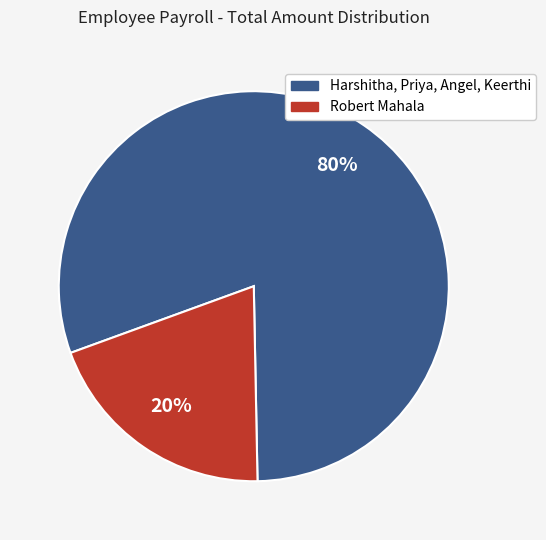

Which has a higher value, Robert Mahala or Harshitha, Priya, Angel, Keerthi?

Harshitha, Priya, Angel, Keerthi